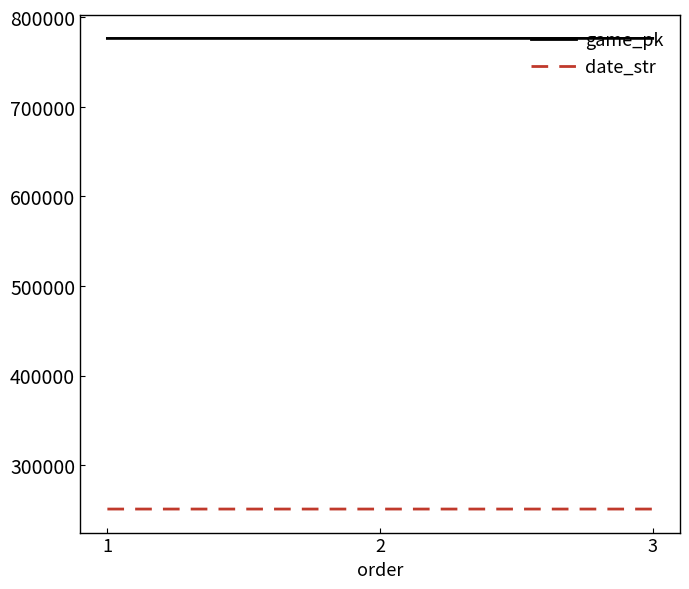

What is the difference between the game_pk values at 1 and 2?

15